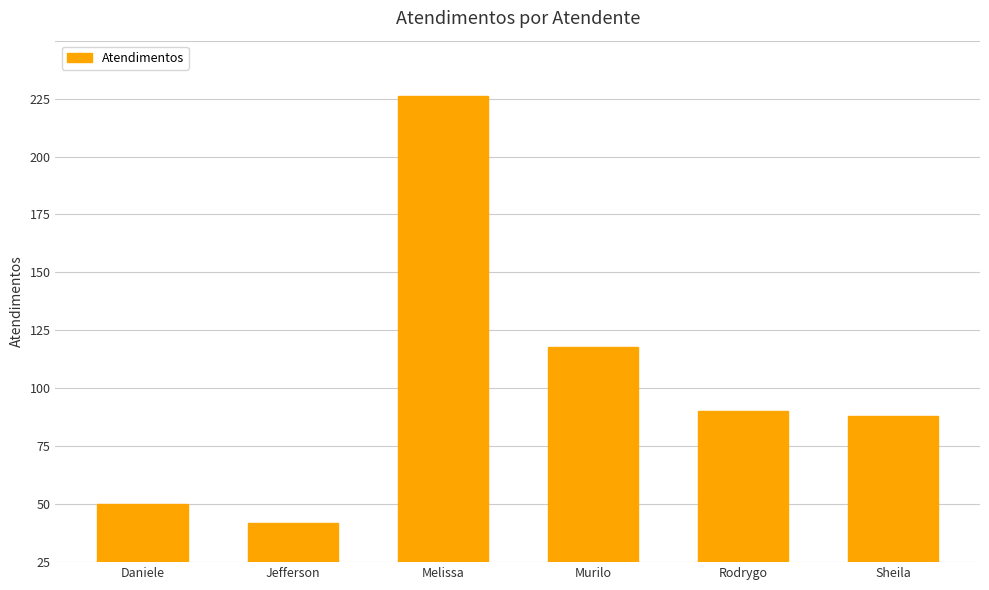

Rank the categories by value from lowest to highest.

Jefferson, Daniele, Sheila, Rodrygo, Murilo, Melissa